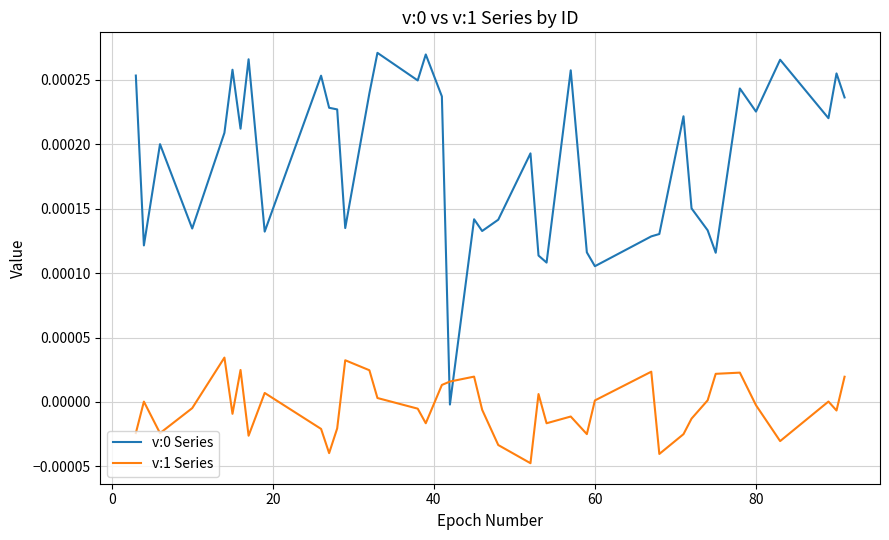

True or false: v:0 Series and v:1 Series intersect in this chart.

True